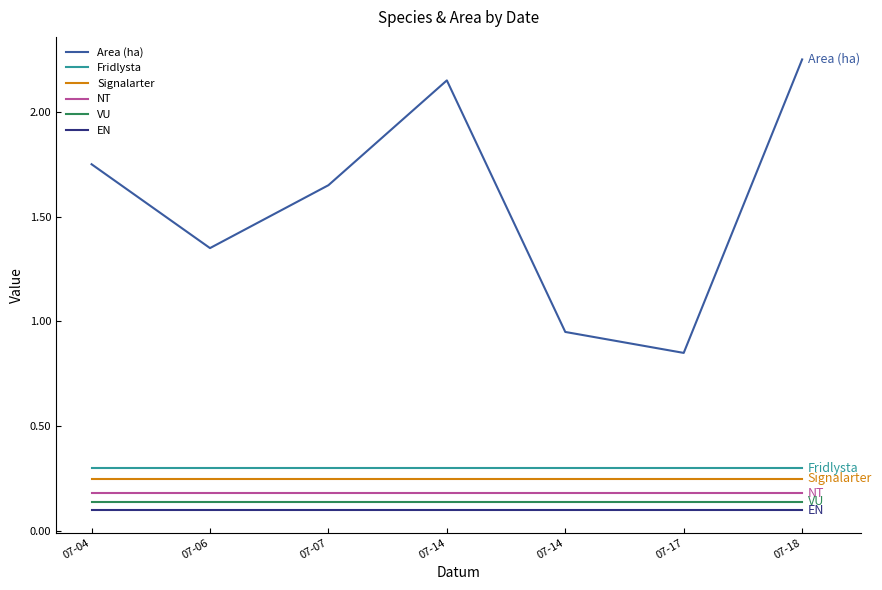

How many lines are shown in the chart?

6